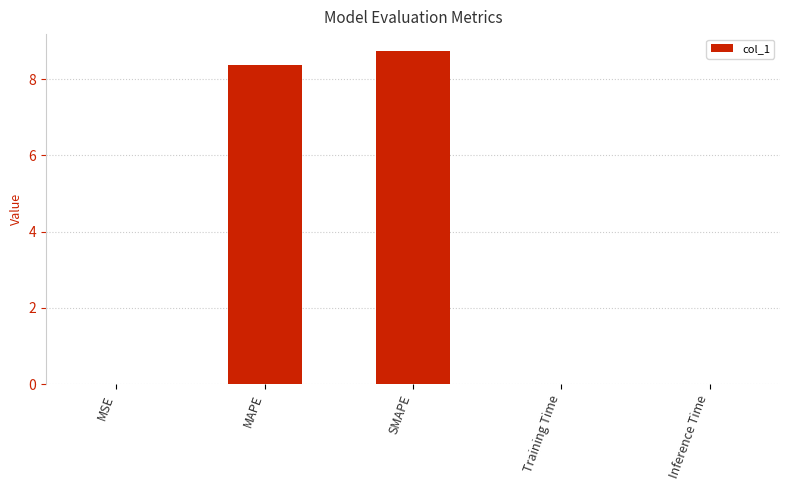

What value does the data have at SMAPE?

8.7